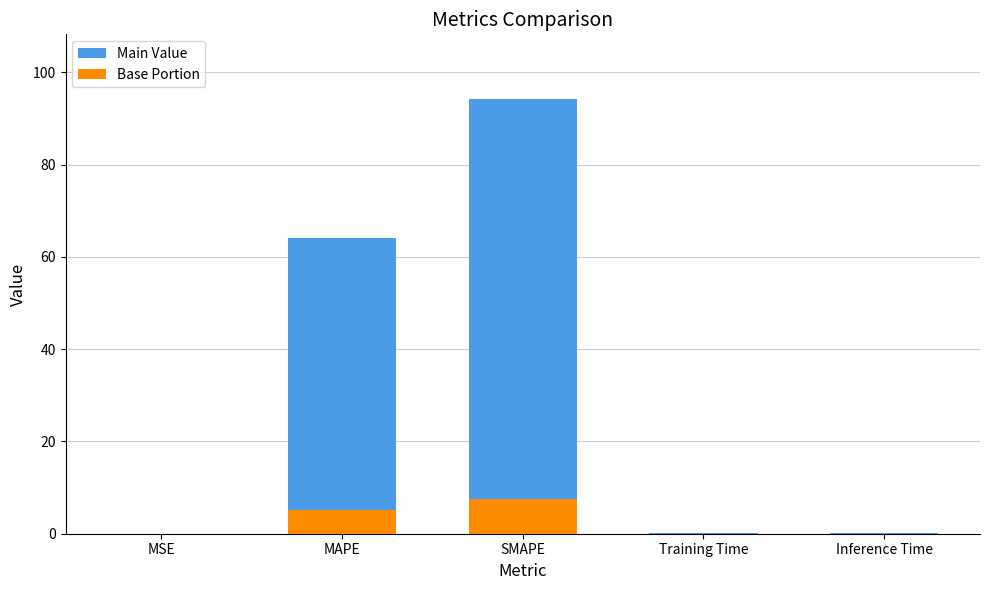

Read the Base Portion value at MAPE.

5.1